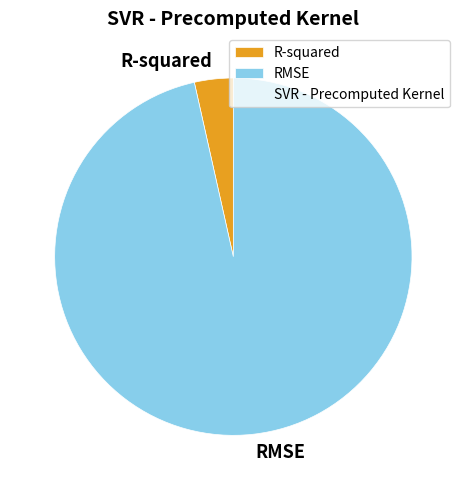

Combined, do R-squared and RMSE account for over 50%?

Yes